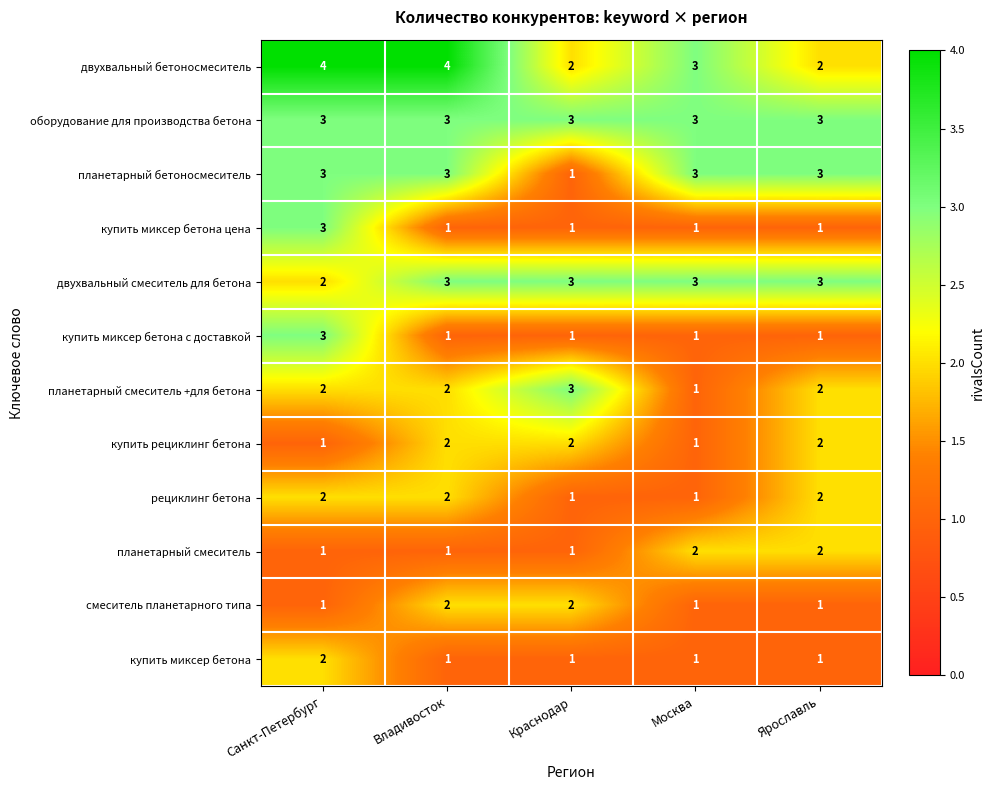

What is the sum of all смеситель планетарного типа values?

7